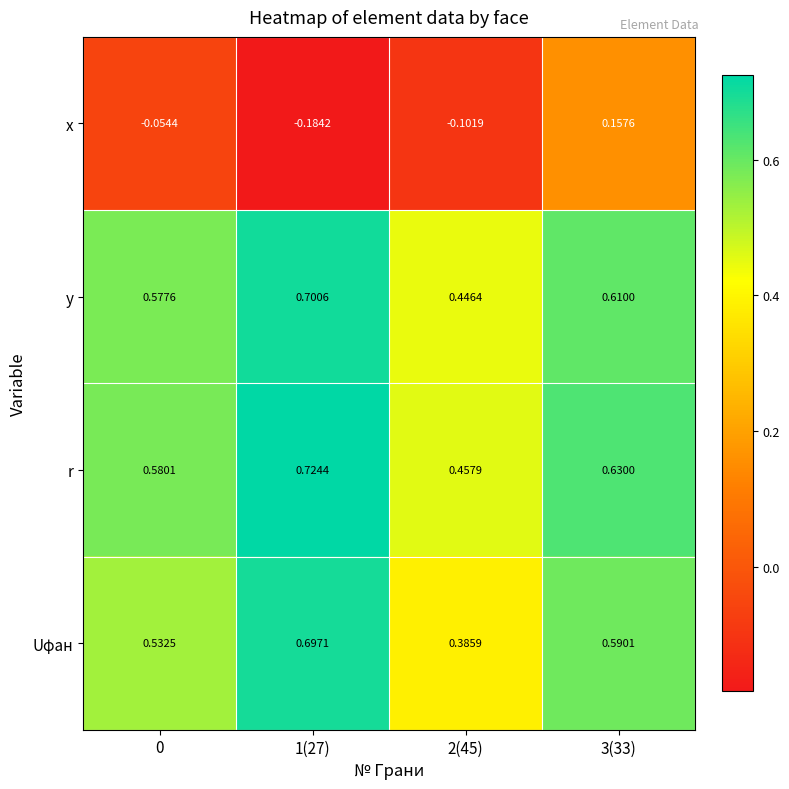

What is the total value across all series at 3(33)?

2.0